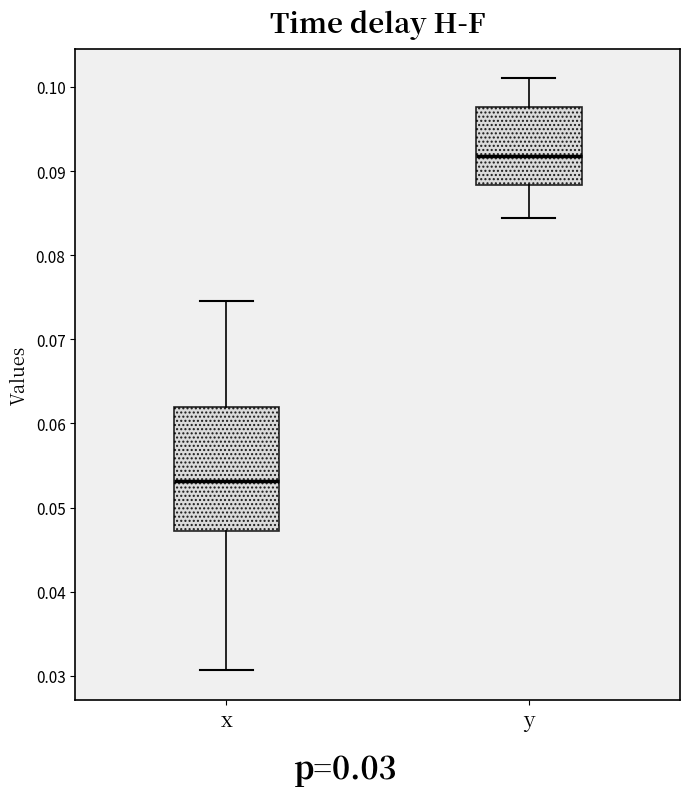

Comparing the boxes themselves (not the whiskers), which one is the tallest?

x